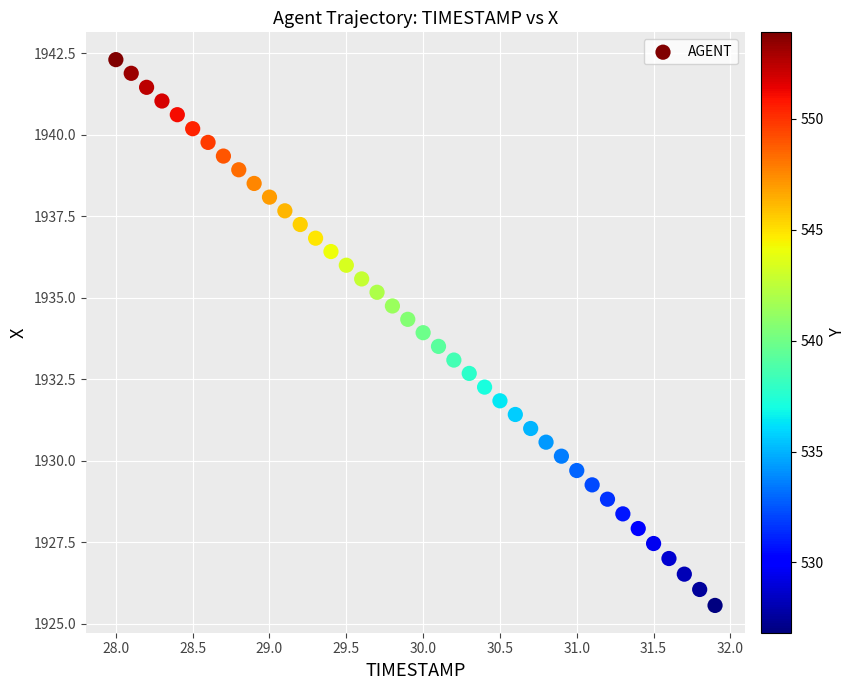

What is the range of X values (max minus min)?

3.9